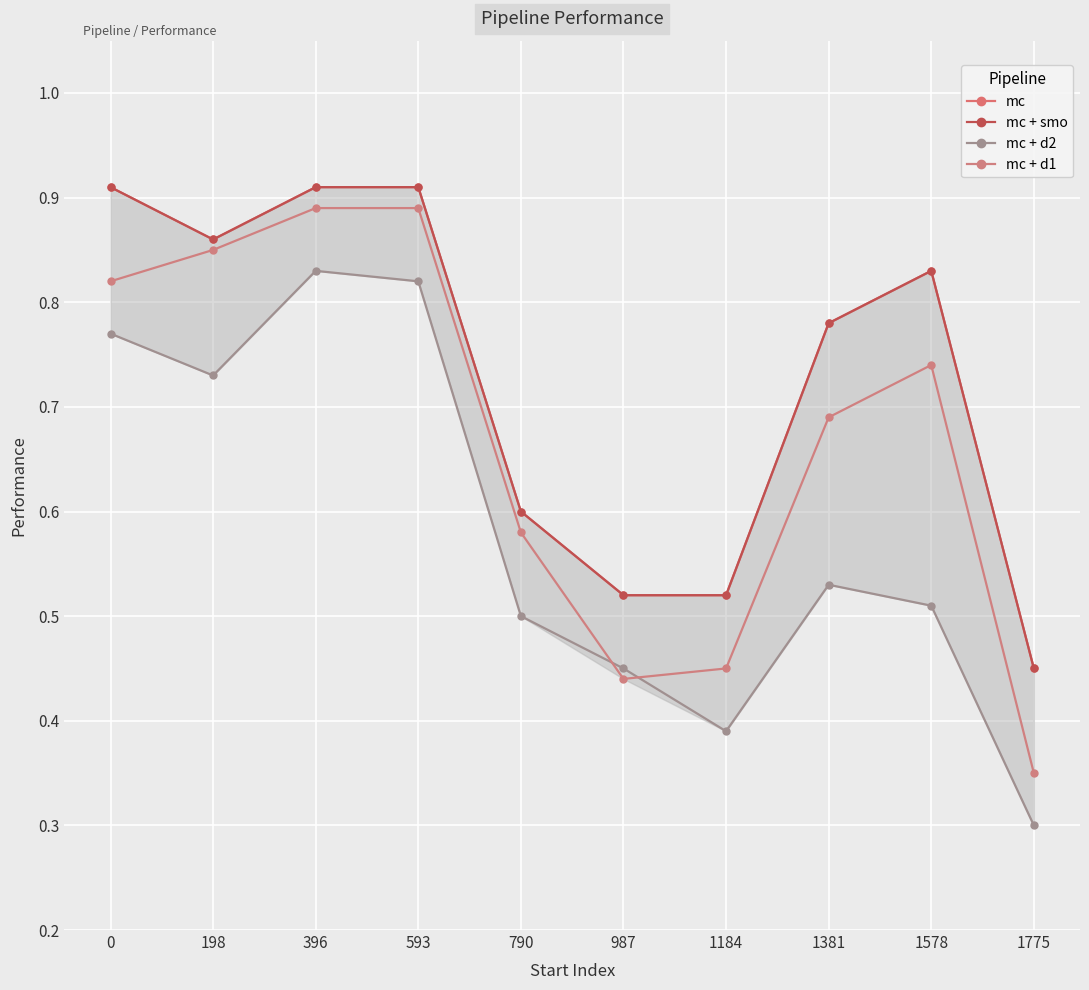

True or false: mc and mc + smo intersect in this chart.

False